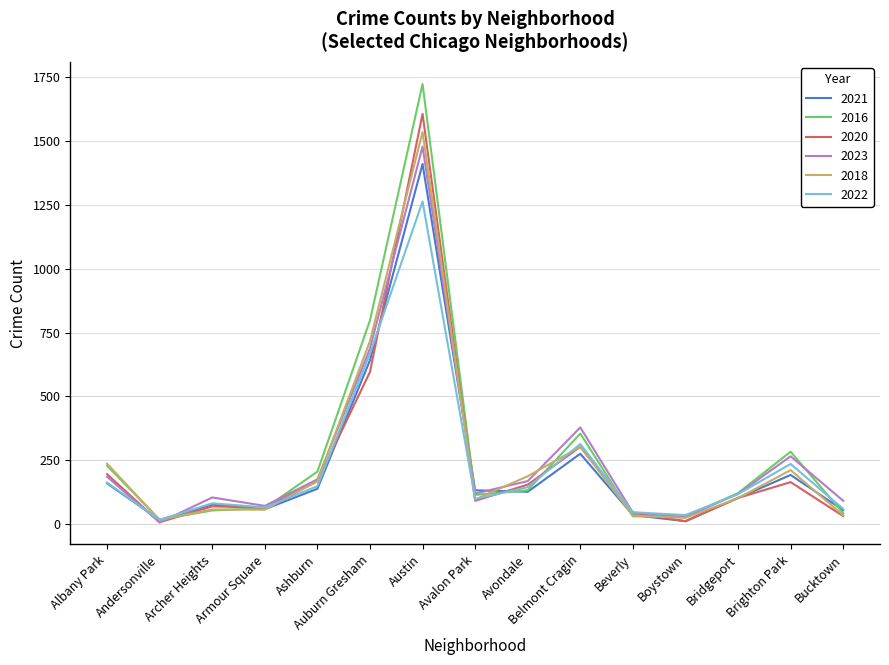

True or false: 2021 has a value of 127 at Avondale.

True